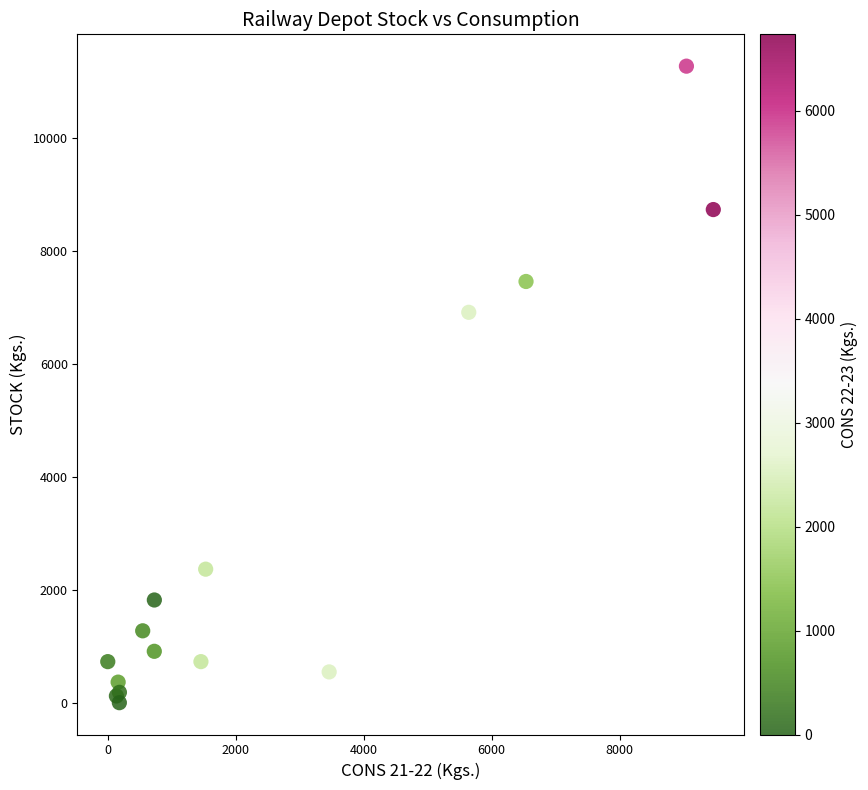

What Y value in the scatter plot is closest to 5638?

6916.0